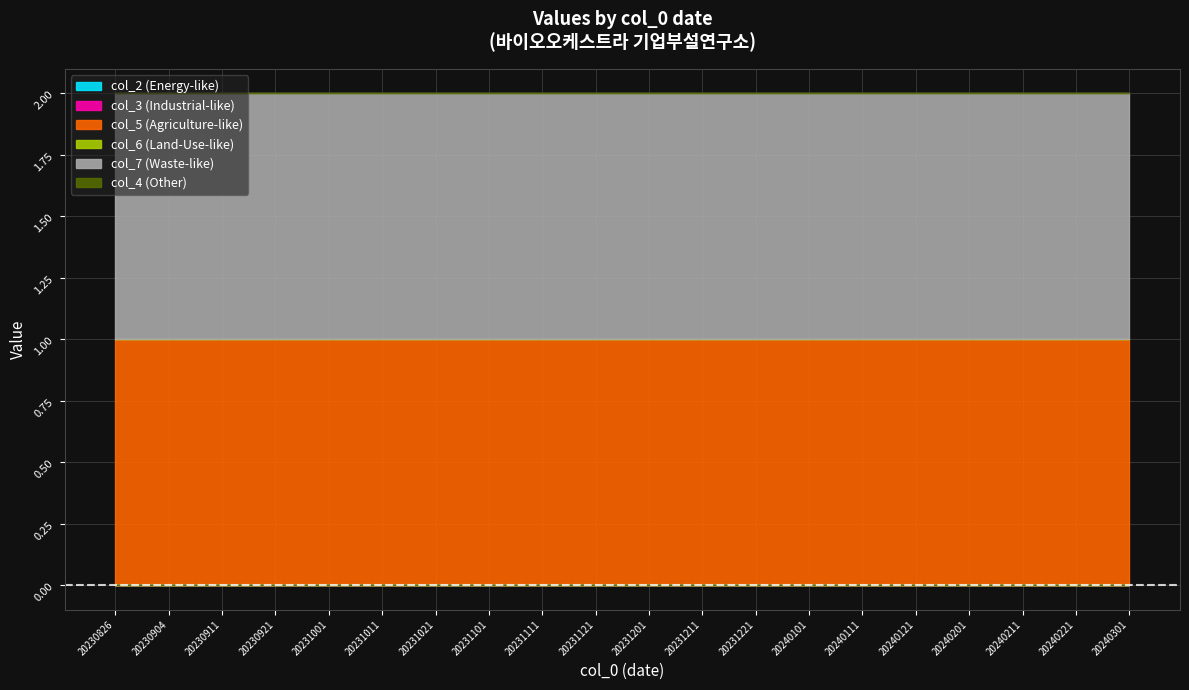

Reading right to left, what are all the values shown in this chart?

col_2: 20240301=0	20240221=0	20240211=0	20240201=0	20240121=0	20240111=0	20240101=0	20231221=0	20231211=0	20231201=0	20231121=0	20231111=0	20231101=0	20231021=0	20231011=0	20231001=0	20230921=0	20230911=0	20230904=0	20230826=0
col_3: 20240301=0	20240221=0	20240211=0	20240201=0	20240121=0	20240111=0	20240101=0	20231221=0	20231211=0	20231201=0	20231121=0	20231111=0	20231101=0	20231021=0	20231011=0	20231001=0	20230921=0	20230911=0	20230904=0	20230826=0
col_5: 20240301=1	20240221=1	20240211=1	20240201=1	20240121=1	20240111=1	20240101=1	20231221=1	20231211=1	20231201=1	20231121=1	20231111=1	20231101=1	20231021=1	20231011=1	20231001=1	20230921=1	20230911=1	20230904=1	20230826=1
col_6: 20240301=0	20240221=0	20240211=0	20240201=0	20240121=0	20240111=0	20240101=0	20231221=0	20231211=0	20231201=0	20231121=0	20231111=0	20231101=0	20231021=0	20231011=0	20231001=0	20230921=0	20230911=0	20230904=0	20230826=0
col_7: 20240301=1	20240221=1	20240211=1	20240201=1	20240121=1	20240111=1	20240101=1	20231221=1	20231211=1	20231201=1	20231121=1	20231111=1	20231101=1	20231021=1	20231011=1	20231001=1	20230921=1	20230911=1	20230904=1	20230826=1
col_4: 20240301=0	20240221=0	20240211=0	20240201=0	20240121=0	20240111=0	20240101=0	20231221=0	20231211=0	20231201=0	20231121=0	20231111=0	20231101=0	20231021=0	20231011=0	20231001=0	20230921=0	20230911=0	20230904=0	20230826=0